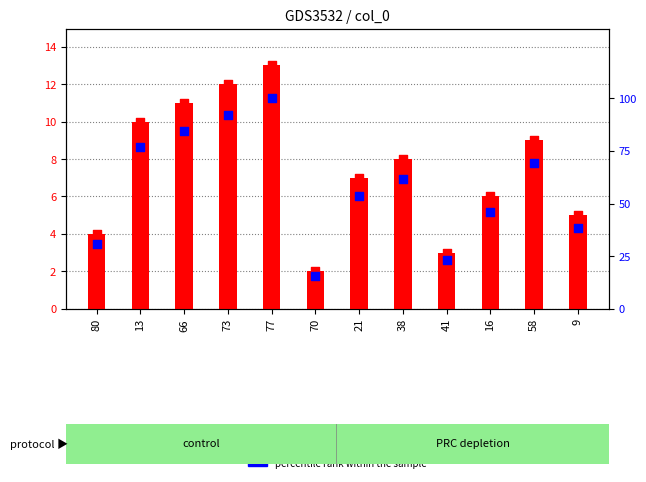

Which series has the largest total across all categories?

percentile rank within the sample